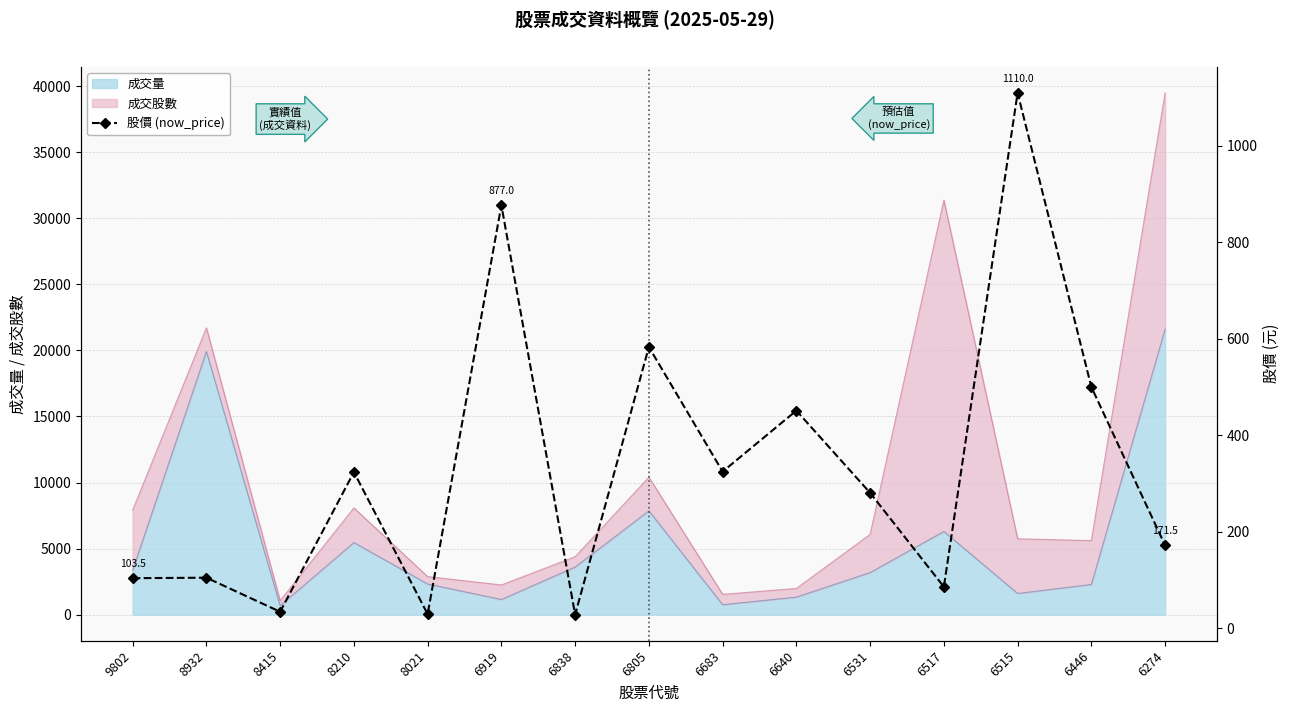

Read the value at 8932.

104.5